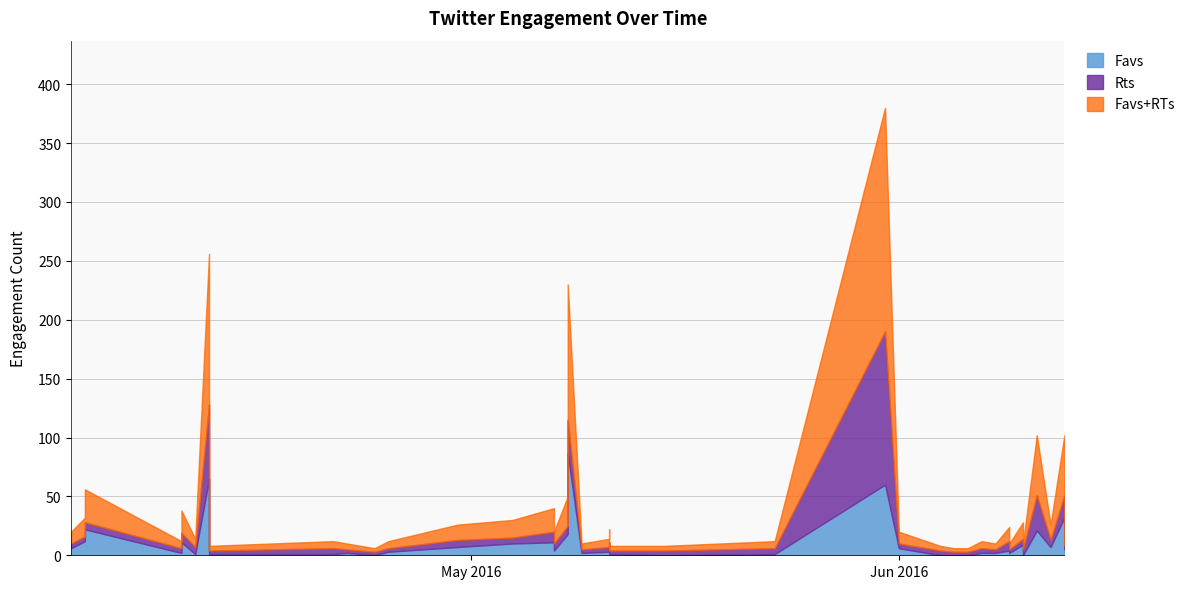

What is the average value of the Rts series?

11